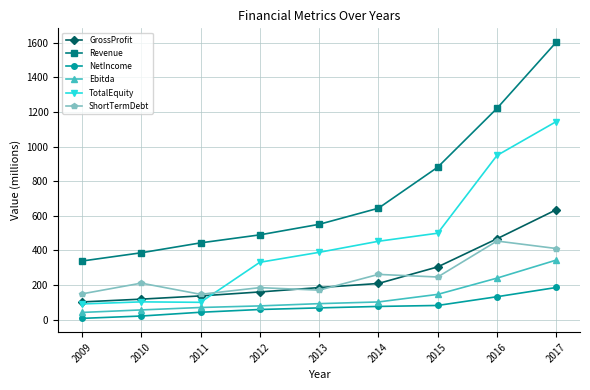

The value of TotalEquity at 2011 is 100.3. True or false?

True